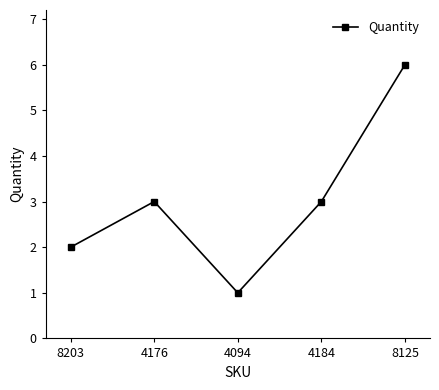

How many data points are less than 3?

2